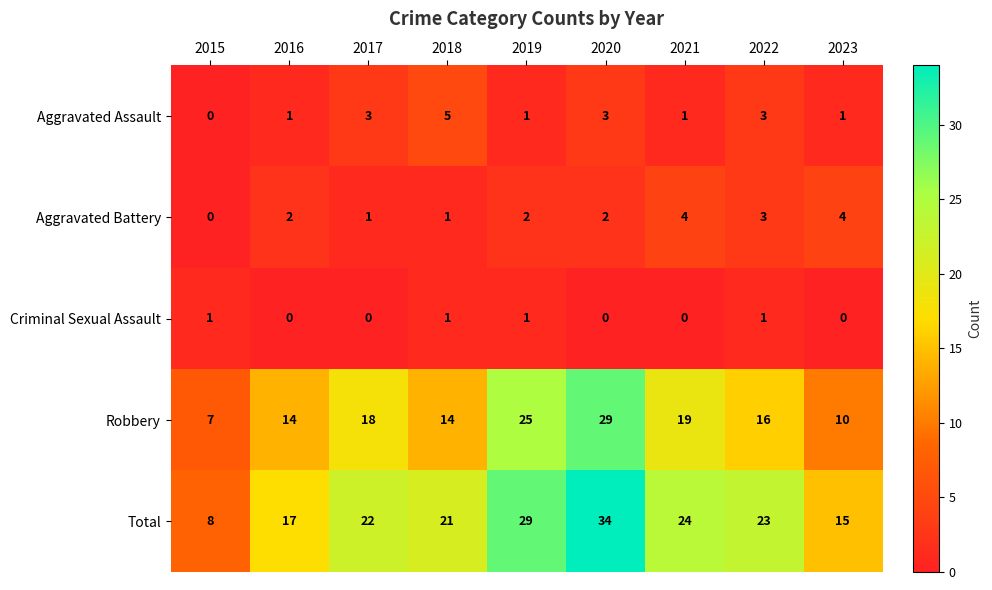

True or false: Total has a value of 22 at 2017.

True